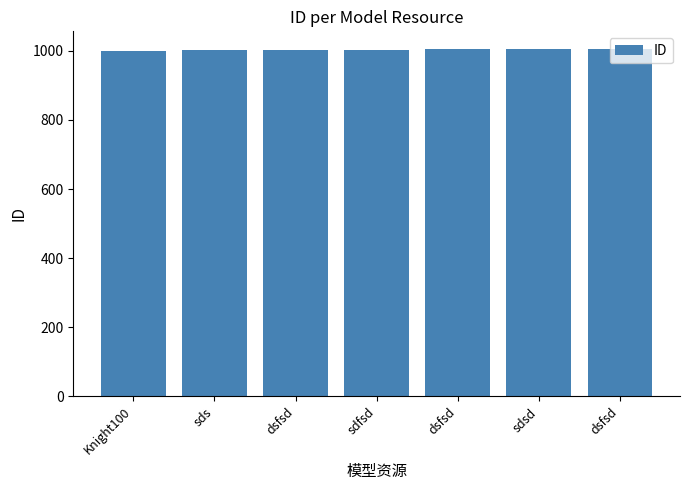

Reading left to right, what are all the values shown in this chart?

Knight100=1000	sds=1001	dsfsd=1002	sdfsd=1003	dsfsd=1004	sdsd=1005	dsfsd=1006